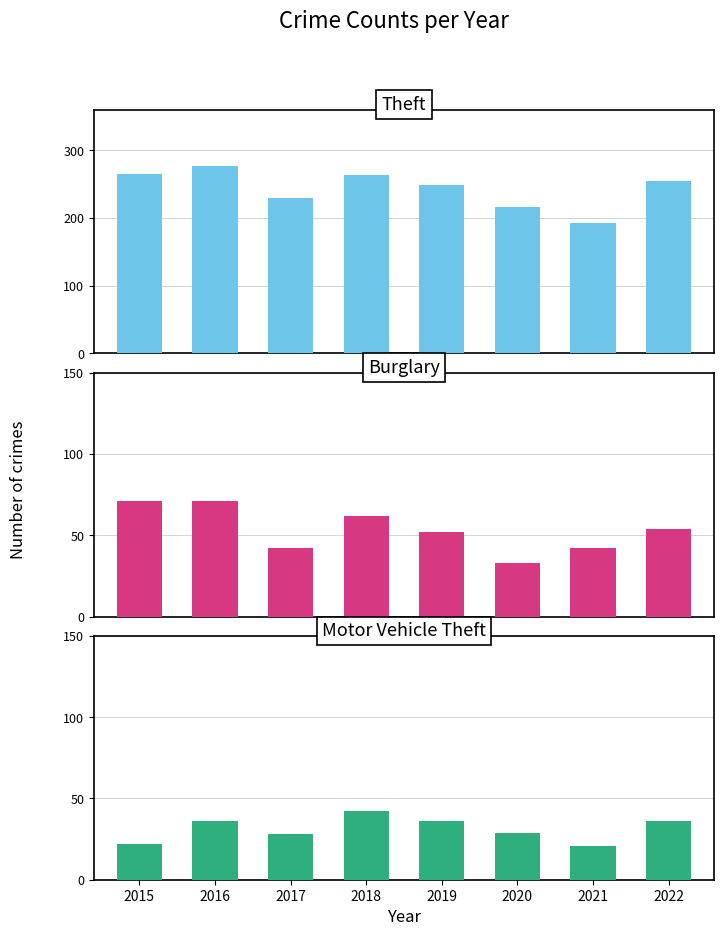

Reading left to right, extract all data points from this chart.

Theft: 2015=265	2016=277	2017=229	2018=263	2019=249	2020=217	2021=192	2022=255
Burglary: 2015=71	2016=71	2017=42	2018=62	2019=52	2020=33	2021=42	2022=54
Motor Vehicle Theft: 2015=22	2016=36	2017=28	2018=42	2019=36	2020=29	2021=21	2022=36